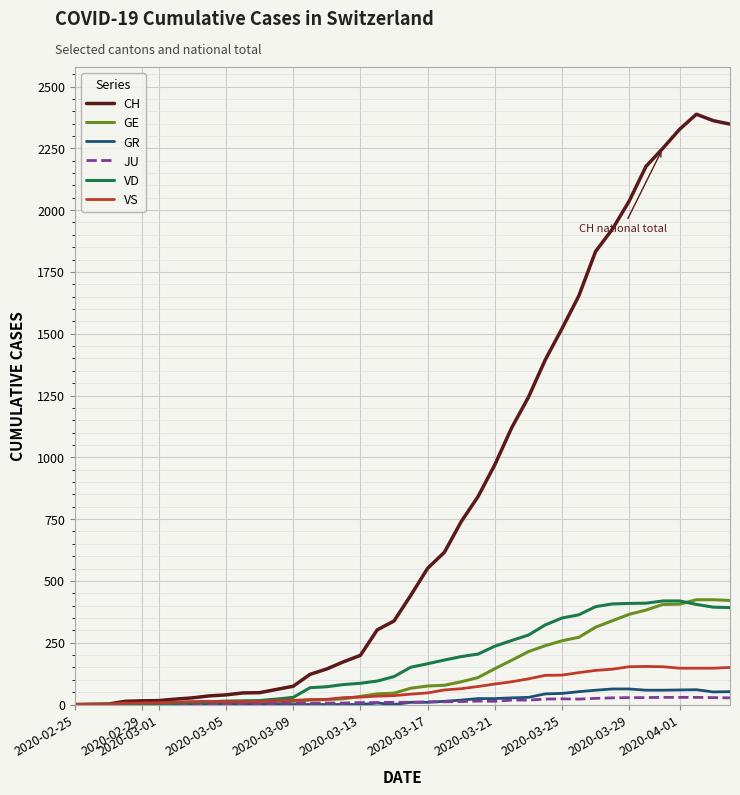

Which series has the largest total across all categories?

CH